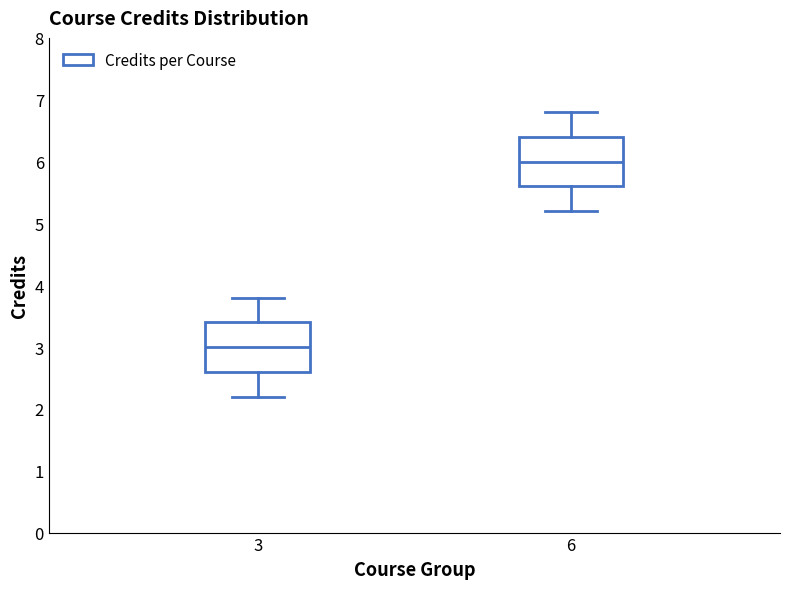

Reading left to right, transcribe this box plot: for each box, give where its median line is, the range the box spans, and where its two whiskers end, as read against the y-axis. The values are not printed on the chart, so give them approximately, as read against the axis.

3: median 3.0, box 2.6 to 3.4, whiskers 2.2 to 3.8
6: median 6.0, box 5.6 to 6.4, whiskers 5.2 to 6.8